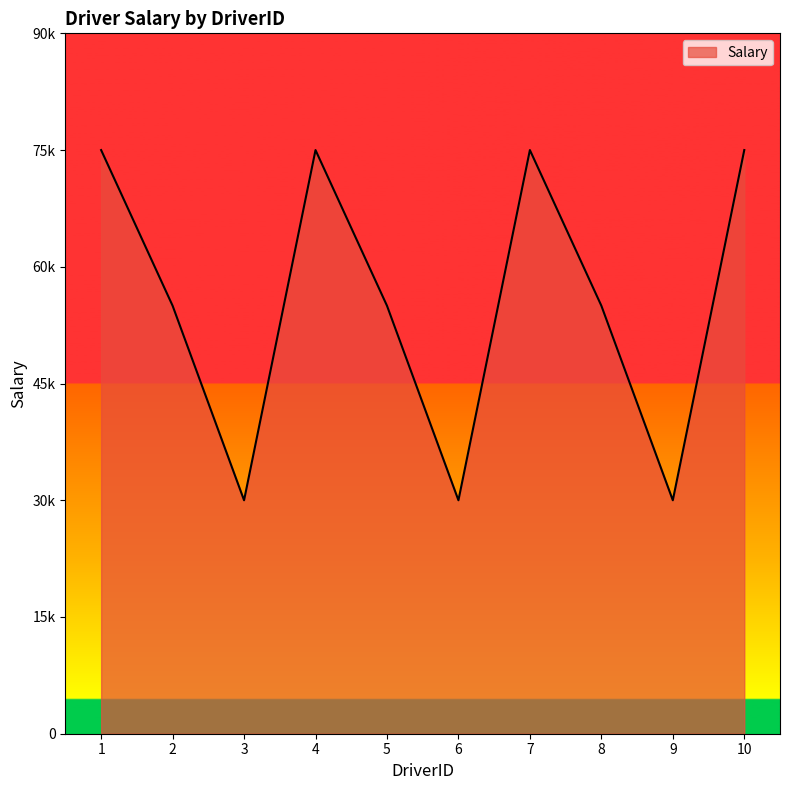

What is the value of the 2nd point from the left?

55000